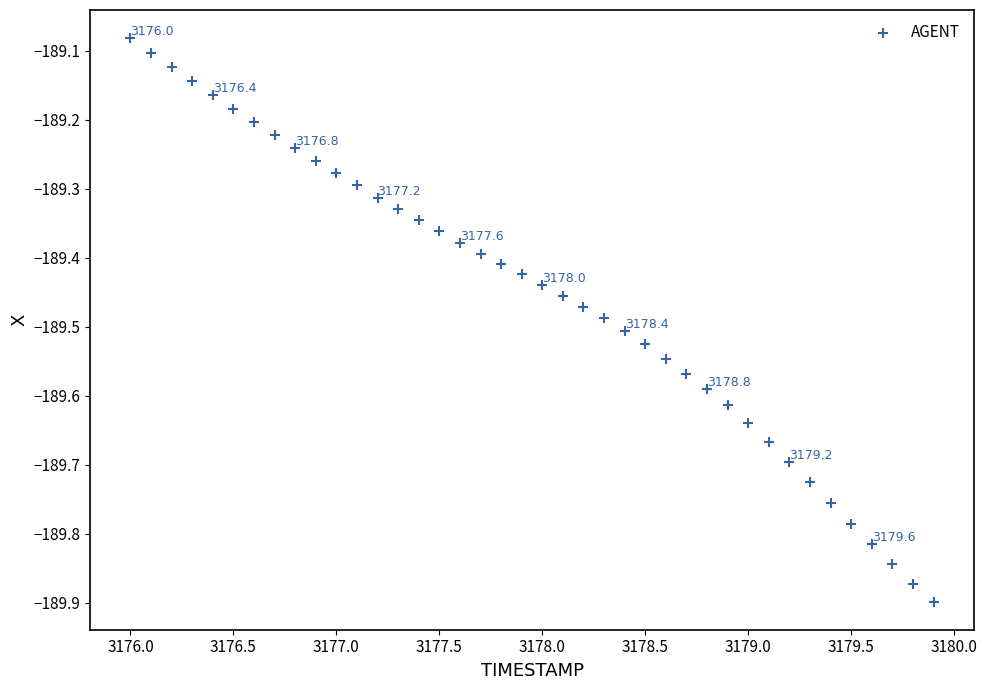

What is the range of Y values (max minus min)?

0.8